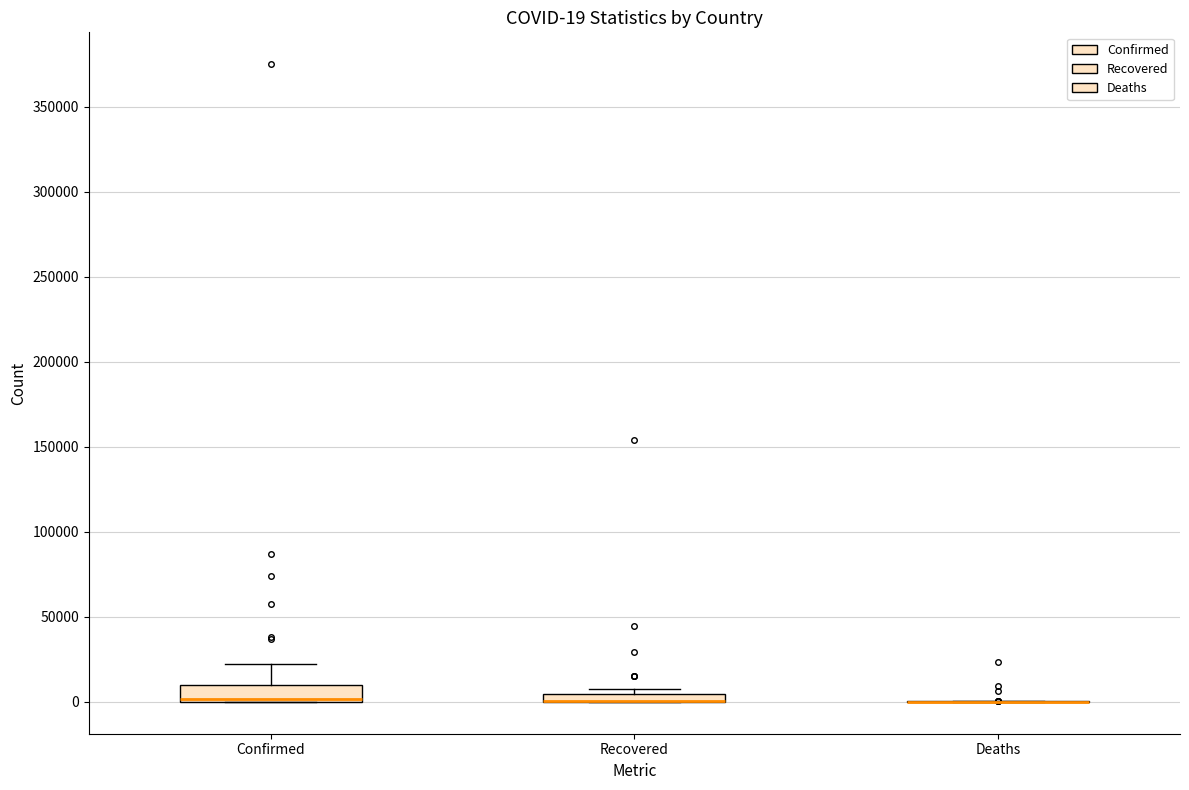

Comparing the boxes themselves (not the whiskers), which one is the tallest?

Confirmed